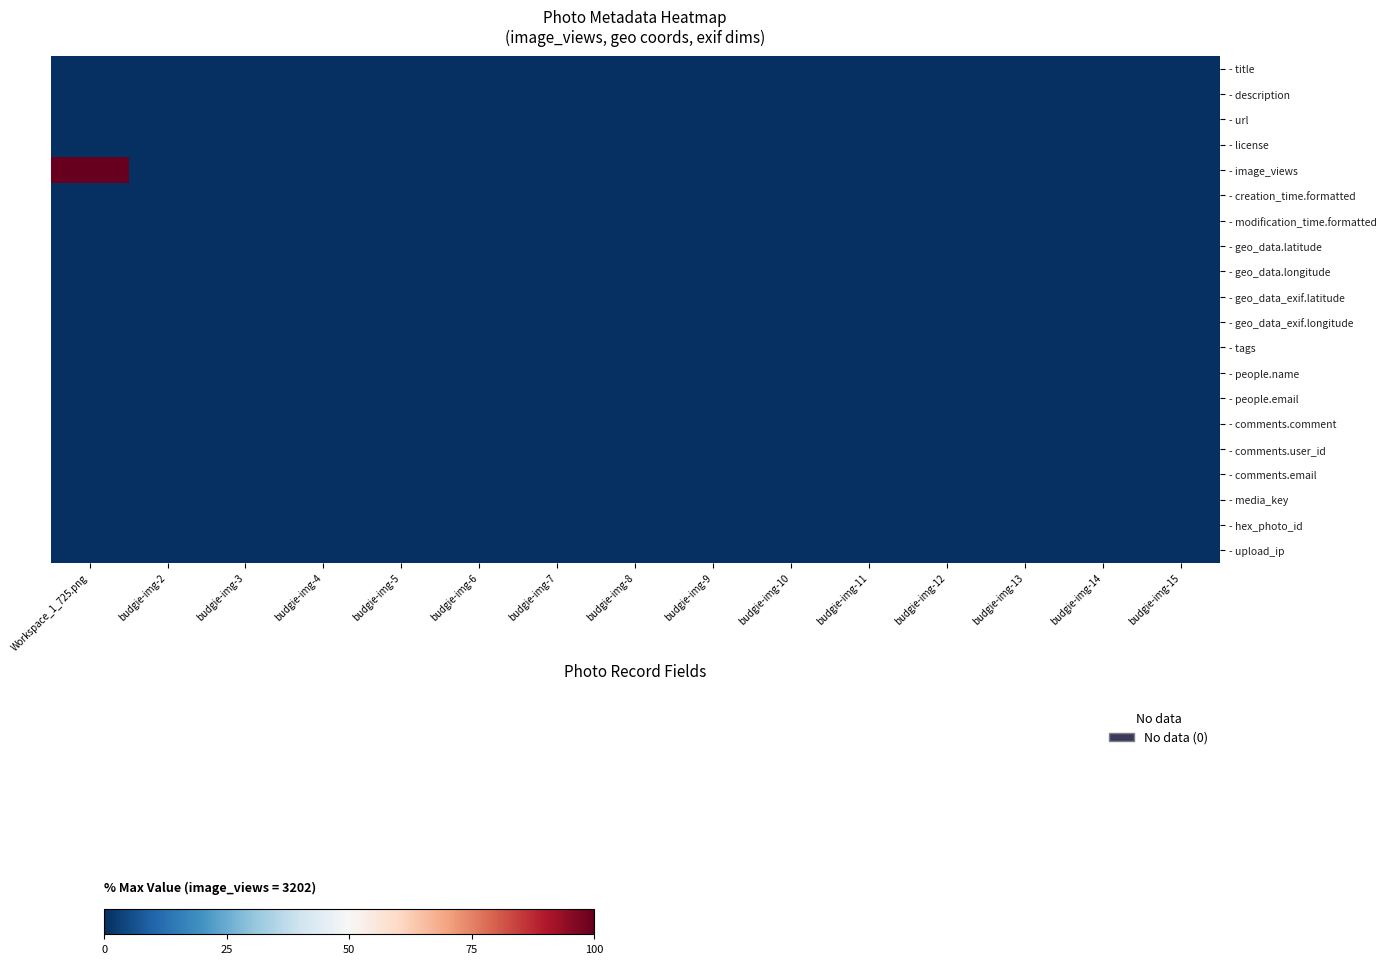

At which category is the sum across all series the highest?

Workspace_1_725.png